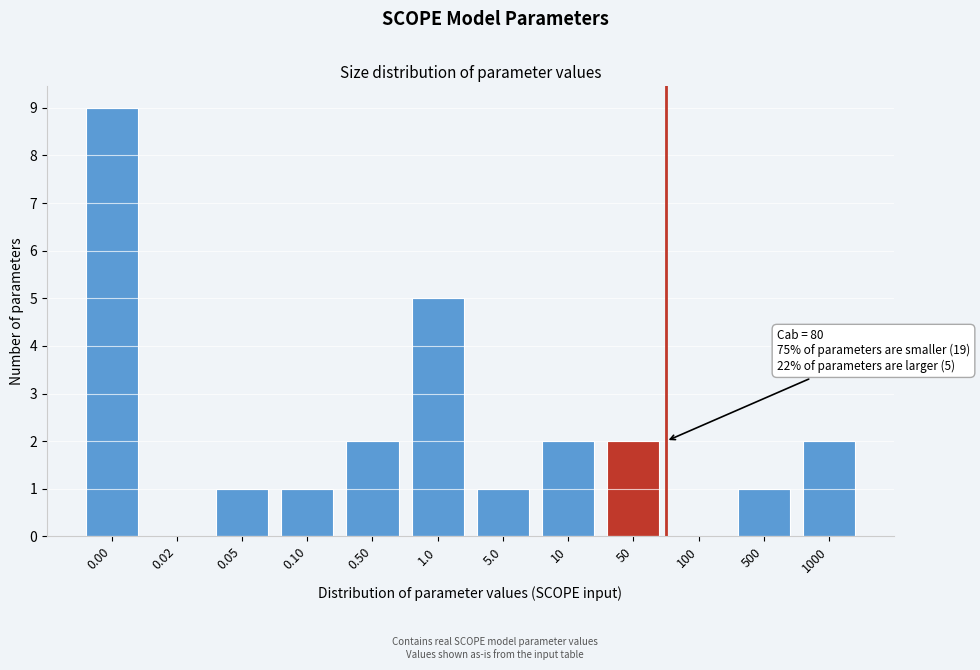

Reading left to right, what are all the values shown in this chart?

0.00=9	0.02=0	0.05=1	0.10=1	0.50=2	1.0=5	5.0=1	10=2	50=2	100=0	500=1	1000=2